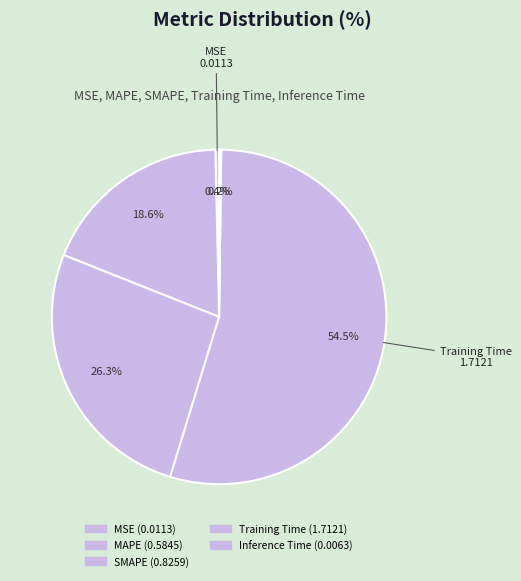

Combined, what portion of the pie is SMAPE and MAPE?

44.9%